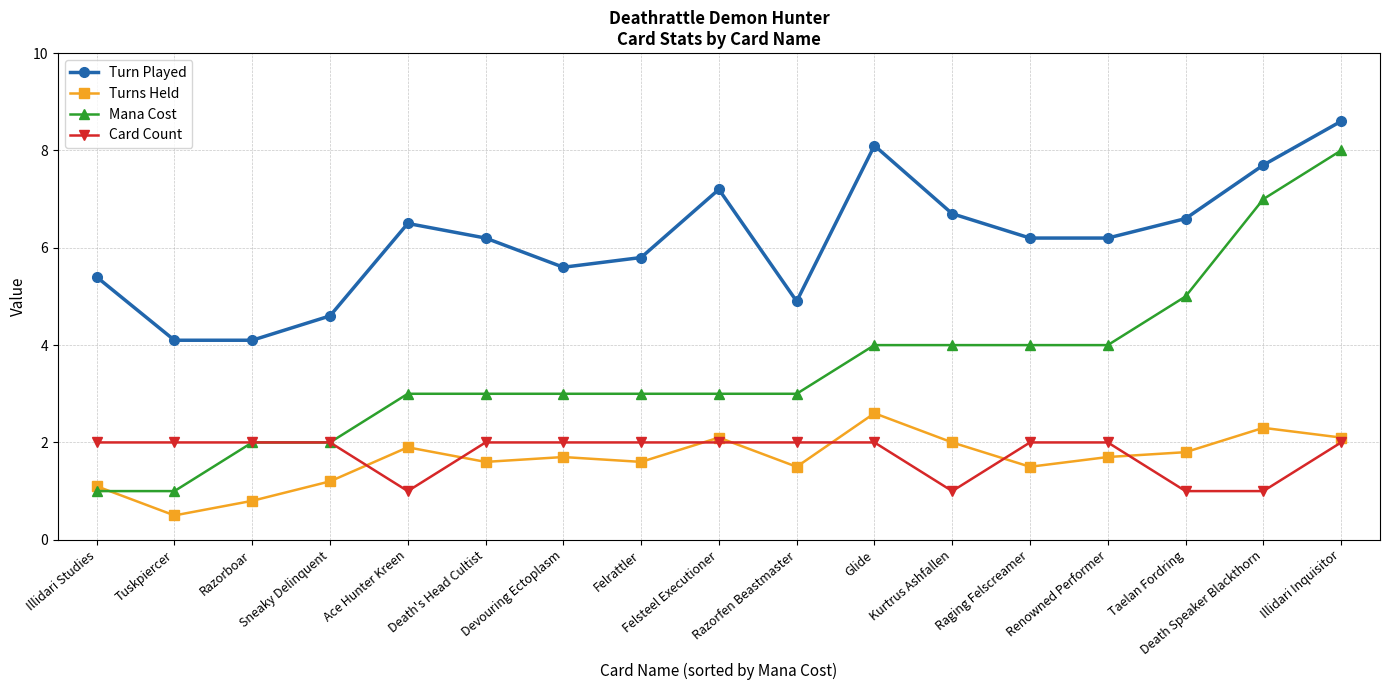

Reading right to left, list all the values displayed in this chart.

Turn Played: Illidari Inquisitor=8.6	Death Speaker Blackthorn=7.7	Taelan Fordring=6.6	Renowned Performer=6.2	Raging Felscreamer=6.2	Kurtrus Ashfallen=6.7	Glide=8.1	Razorfen Beastmaster=4.9	Felsteel Executioner=7.2	Felrattler=5.8	Devouring Ectoplasm=5.6	Death's Head Cultist=6.2	Ace Hunter Kreen=6.5	Sneaky Delinquent=4.6	Razorboar=4.1	Tuskpiercer=4.1	Illidari Studies=5.4
Turns Held: Illidari Inquisitor=2.1	Death Speaker Blackthorn=2.3	Taelan Fordring=1.8	Renowned Performer=1.7	Raging Felscreamer=1.5	Kurtrus Ashfallen=2.0	Glide=2.6	Razorfen Beastmaster=1.5	Felsteel Executioner=2.1	Felrattler=1.6	Devouring Ectoplasm=1.7	Death's Head Cultist=1.6	Ace Hunter Kreen=1.9	Sneaky Delinquent=1.2	Razorboar=0.8	Tuskpiercer=0.5	Illidari Studies=1.1
Mana Cost: Illidari Inquisitor=8.0	Death Speaker Blackthorn=7.0	Taelan Fordring=5.0	Renowned Performer=4.0	Raging Felscreamer=4.0	Kurtrus Ashfallen=4.0	Glide=4.0	Razorfen Beastmaster=3.0	Felsteel Executioner=3.0	Felrattler=3.0	Devouring Ectoplasm=3.0	Death's Head Cultist=3.0	Ace Hunter Kreen=3.0	Sneaky Delinquent=2.0	Razorboar=2.0	Tuskpiercer=1.0	Illidari Studies=1.0
Card Count: Illidari Inquisitor=2.0	Death Speaker Blackthorn=1.0	Taelan Fordring=1.0	Renowned Performer=2.0	Raging Felscreamer=2.0	Kurtrus Ashfallen=1.0	Glide=2.0	Razorfen Beastmaster=2.0	Felsteel Executioner=2.0	Felrattler=2.0	Devouring Ectoplasm=2.0	Death's Head Cultist=2.0	Ace Hunter Kreen=1.0	Sneaky Delinquent=2.0	Razorboar=2.0	Tuskpiercer=2.0	Illidari Studies=2.0